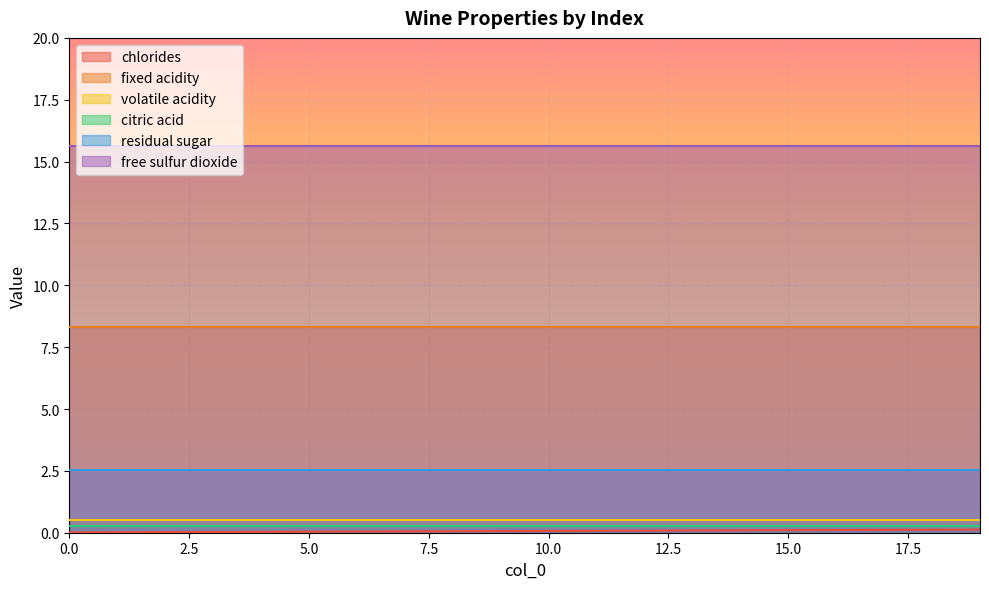

List the labels in order of residual sugar value, largest first.

0, 1, 2, 3, 4, 5, 6, 7, 8, 9, 10, 11, 12, 13, 14, 15, 16, 17, 18, 19